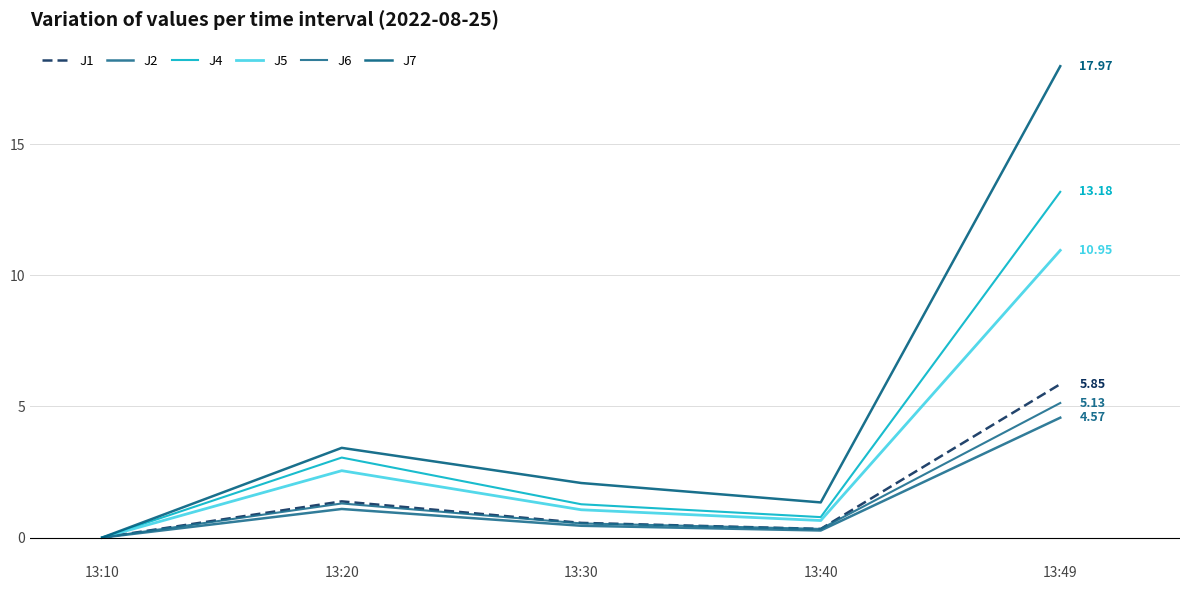

What is the sum of the J5 values at 13:49 and 13:10?

10.9